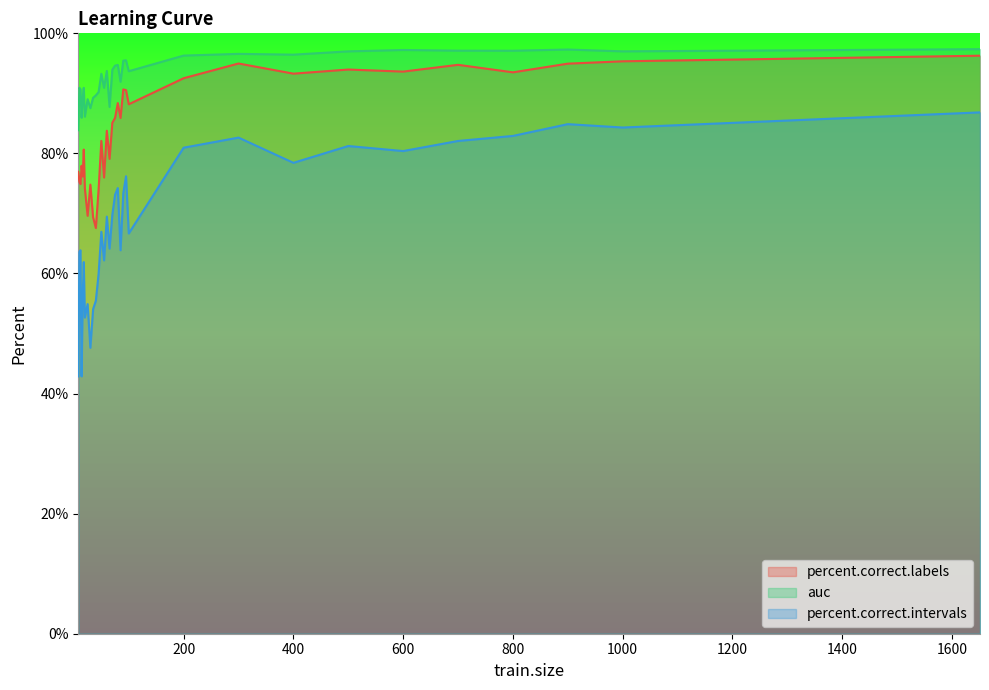

What is the smallest value displayed?

42.9